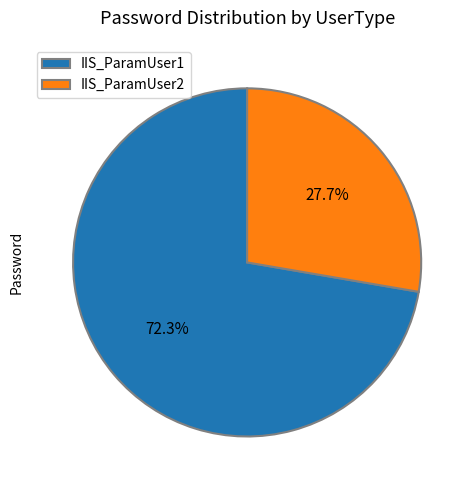

To the nearest percent, what is the average slice percentage?

50%